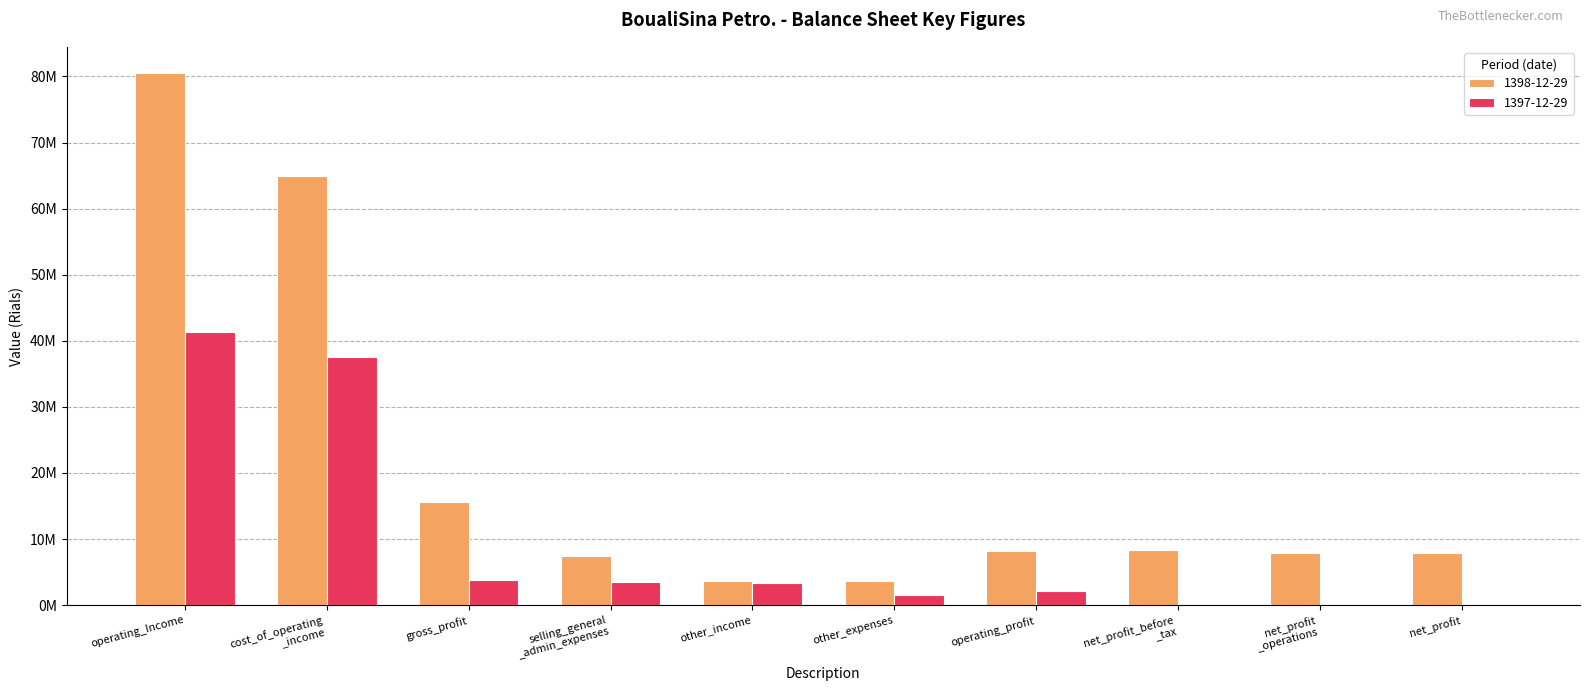

Does the chart contain stacked bars?

No